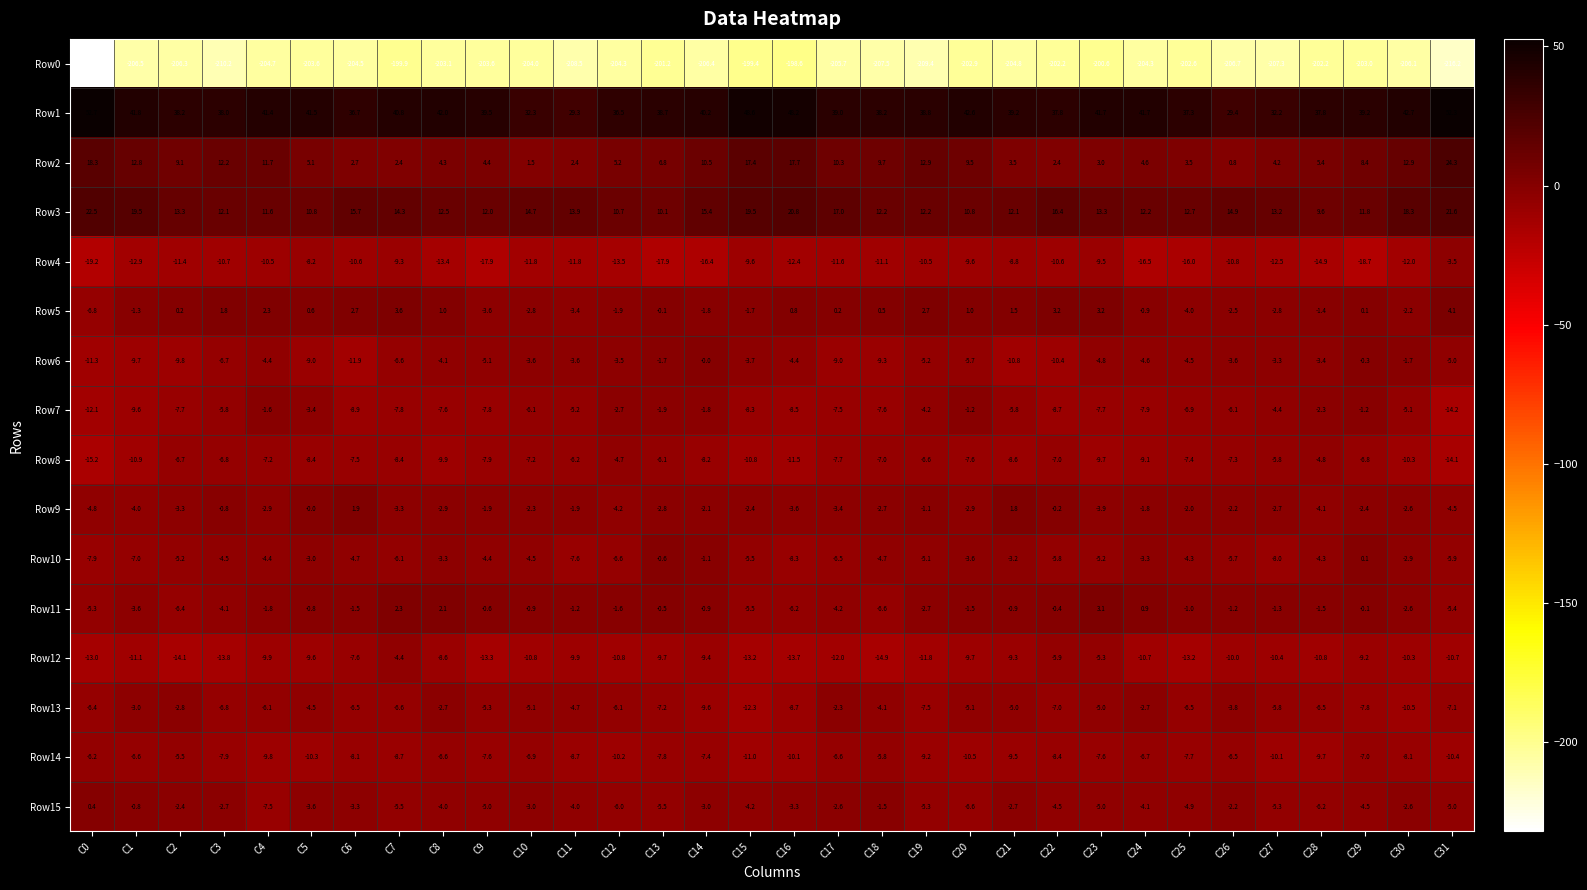

How many distinct data groups are displayed?

16